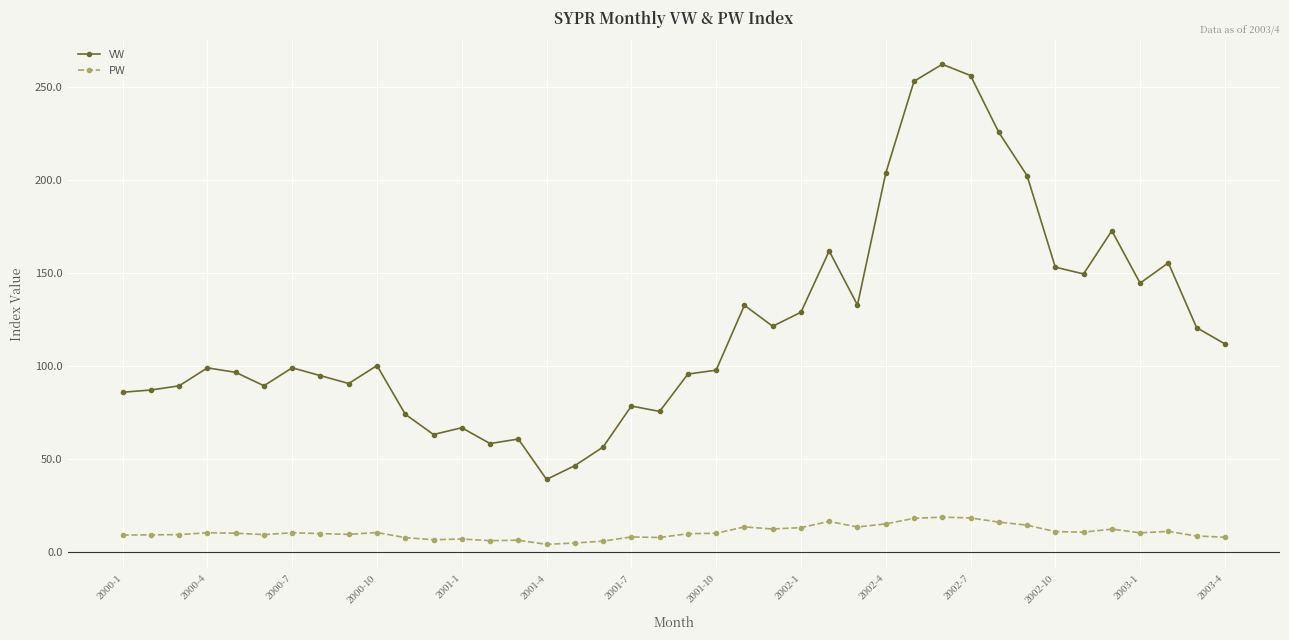

Which series has the largest total across all categories?

VW